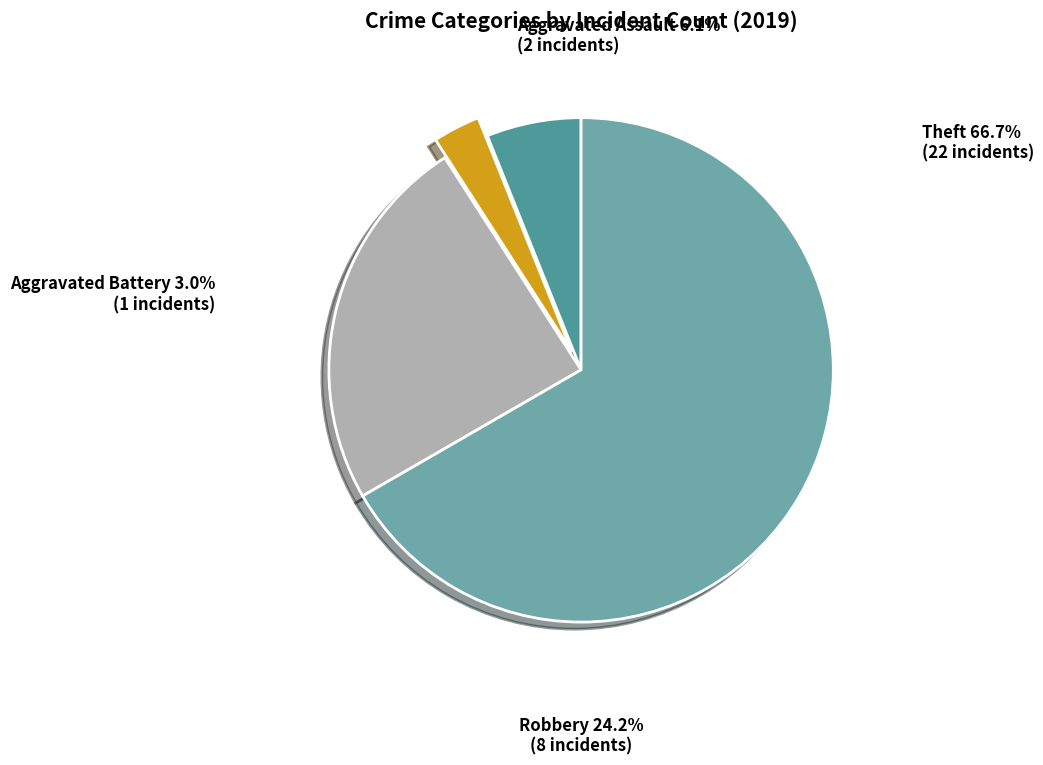

What is the largest slice in the pie chart?

Theft